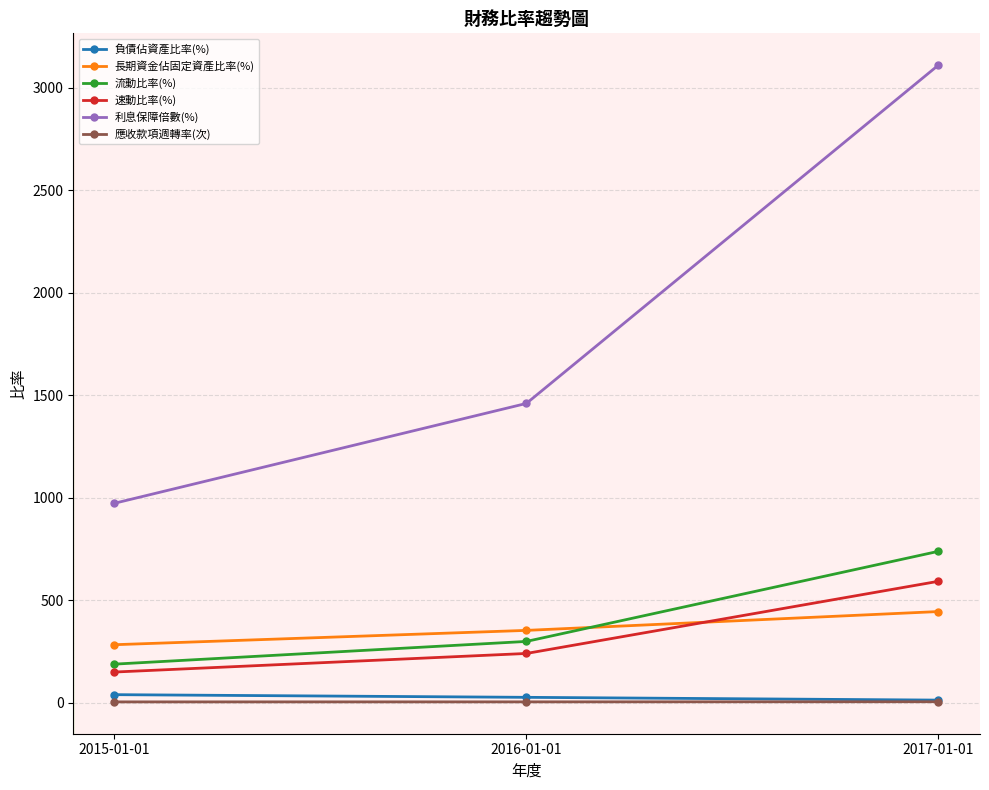

Is the value of 流動比率(%) at 2016-01-01 greater than the value of 速動比率(%) at 2015-01-01?

Yes